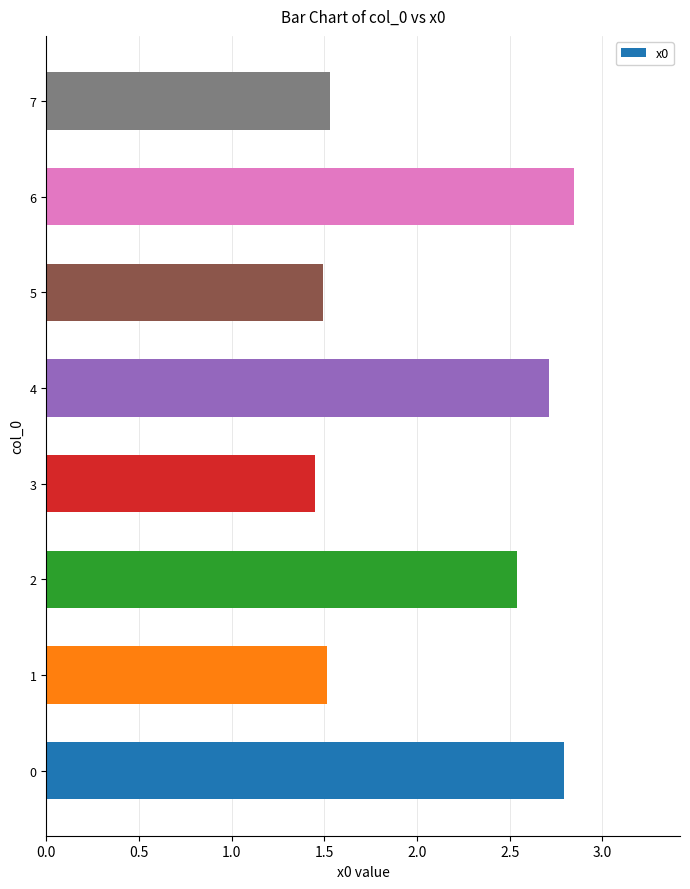

What is the sum of the values at 5 and 6?

4.3